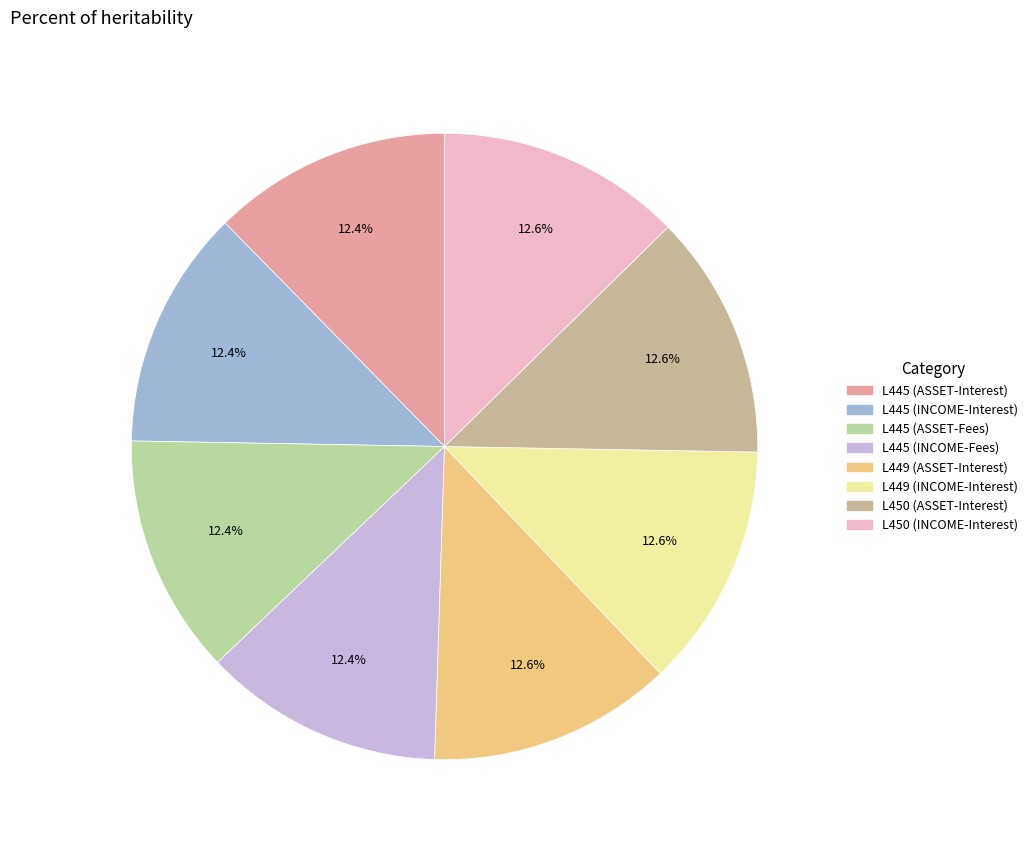

Rank the categories by value from highest to lowest.

L450 (INCOME-Interest), L450 (ASSET-Interest), L449 (INCOME-Interest), L449 (ASSET-Interest), L445 (INCOME-Fees), L445 (ASSET-Fees), L445 (INCOME-Interest), L445 (ASSET-Interest)